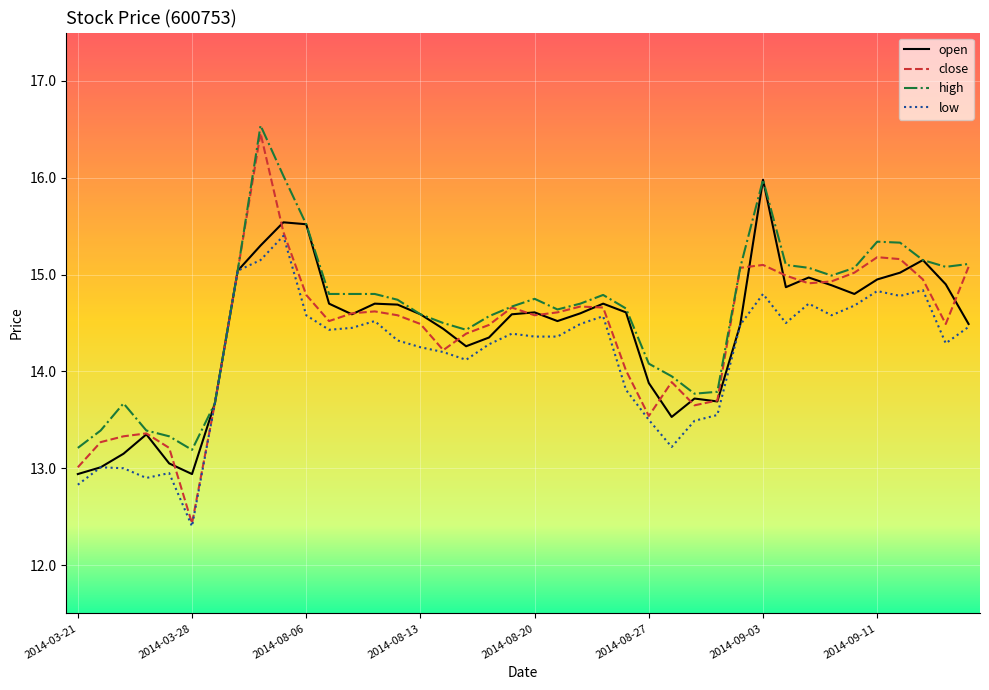

What is the maximum value shown in the chart?

16.5